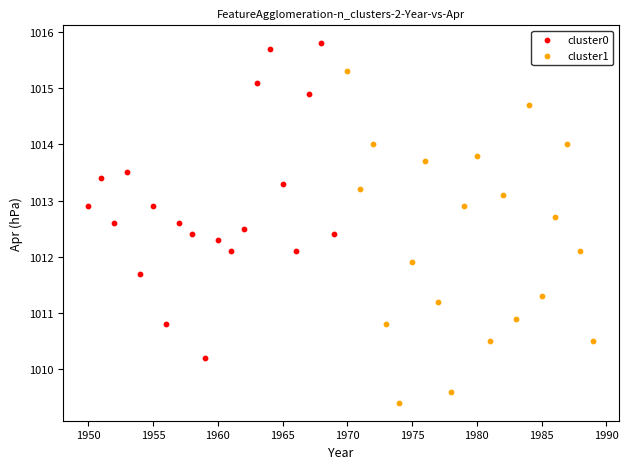

Which series reaches the maximum Y coordinate?

cluster0